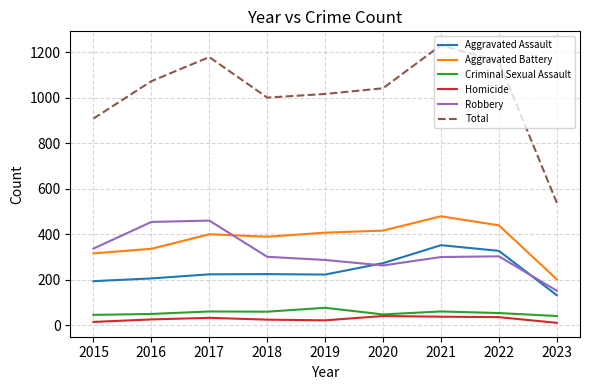

Between 2017 and 2023, which series saw the biggest shift?

Total